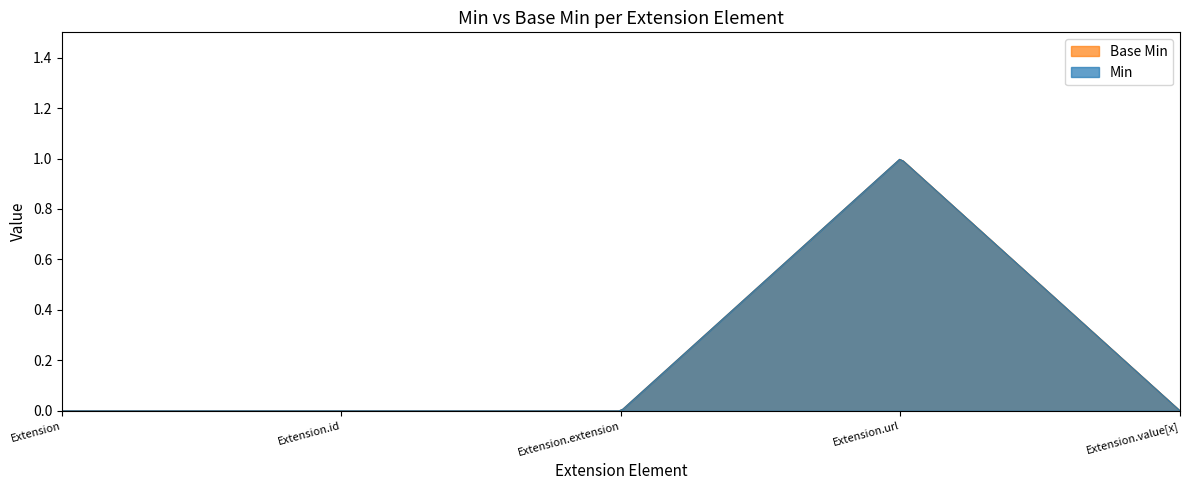

How many series are shown in this chart?

2